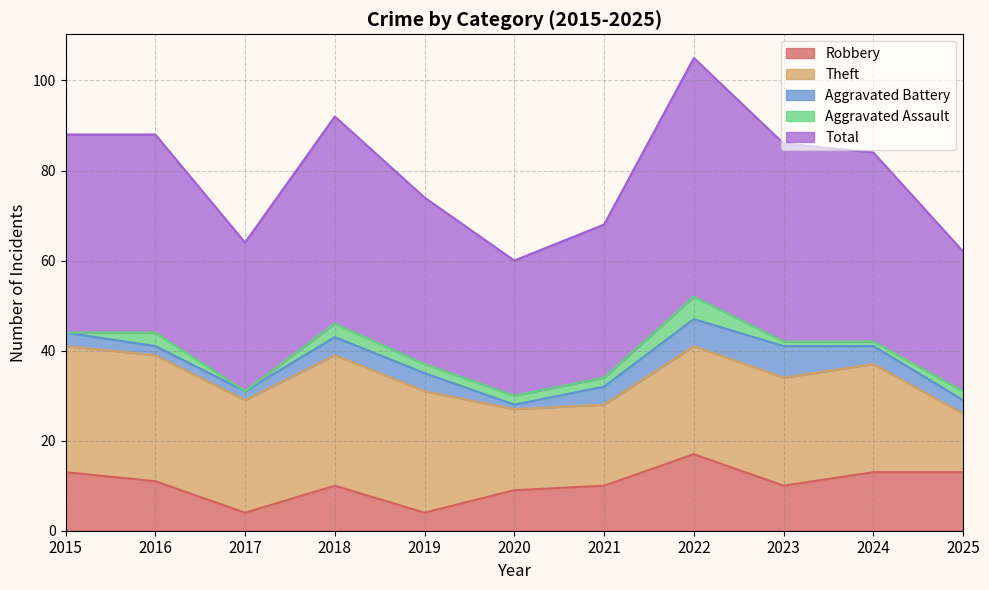

Where is the first local minimum for Total?

2017